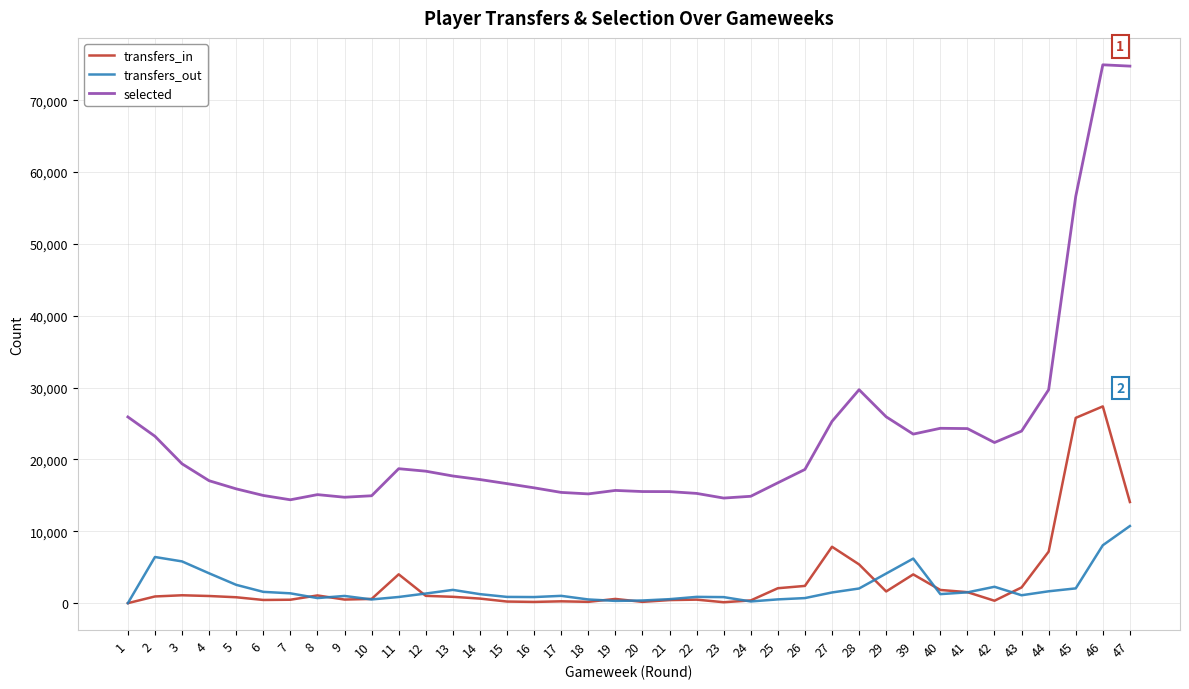

Which series changed the most between 21 and 41?

selected